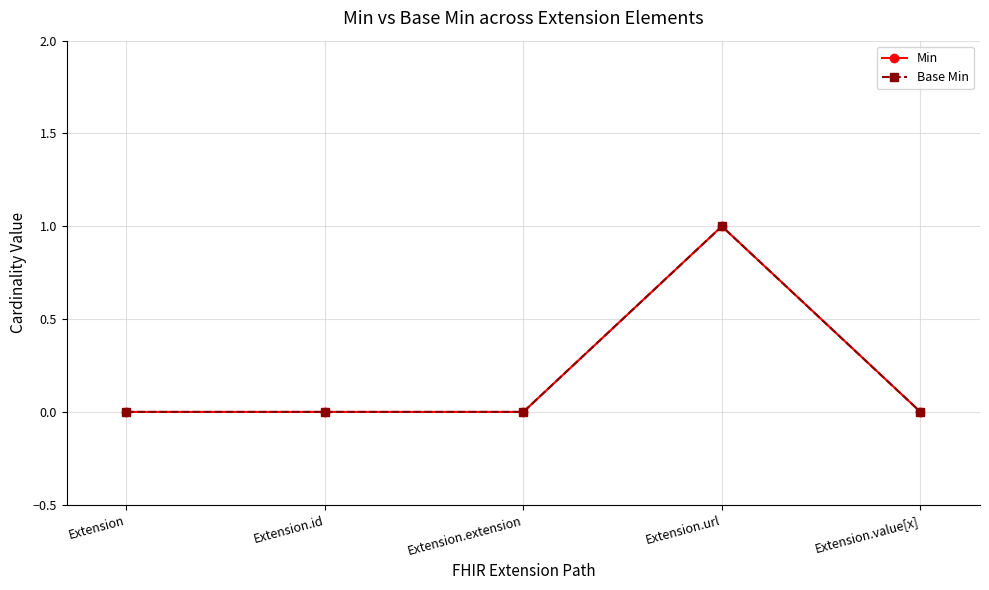

Reading left to right, list all the values displayed in this chart.

Min: Extension=0	Extension.id=0	Extension.extension=0	Extension.url=1	Extension.value[x]=0
Base Min: Extension=0	Extension.id=0	Extension.extension=0	Extension.url=1	Extension.value[x]=0